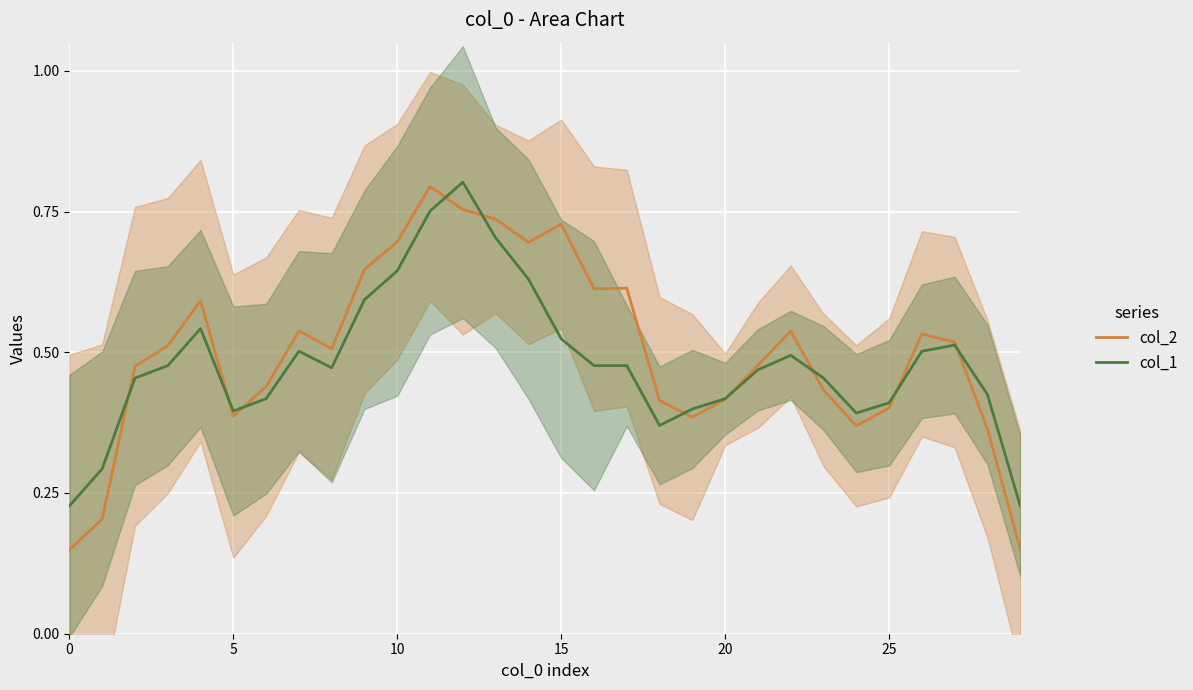

Is this an area chart (filled region under the line)?

No